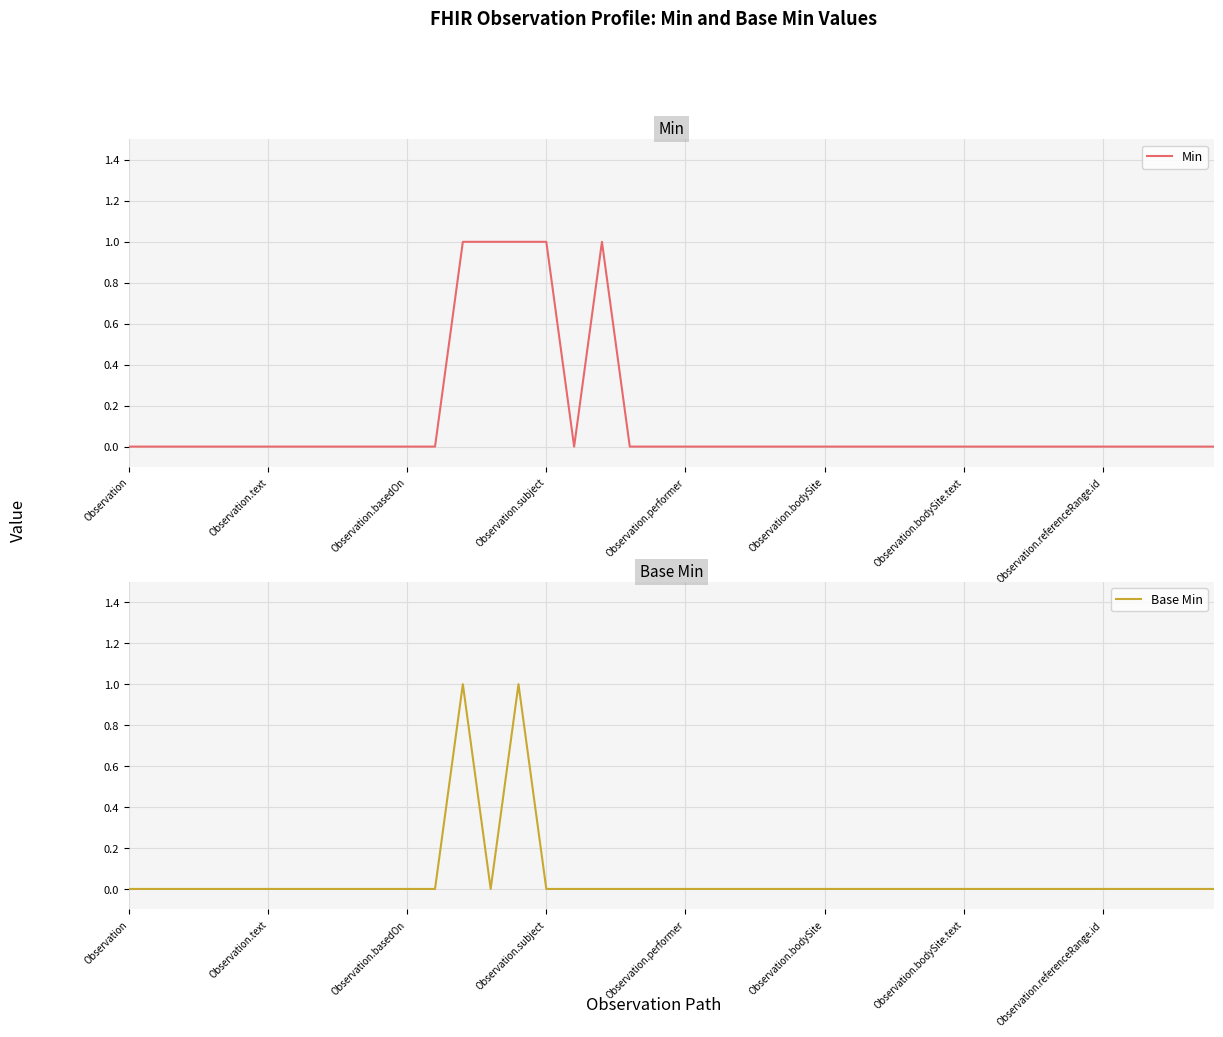

Is it true that Min equals 0 at Observation.referenceRange.id?

True